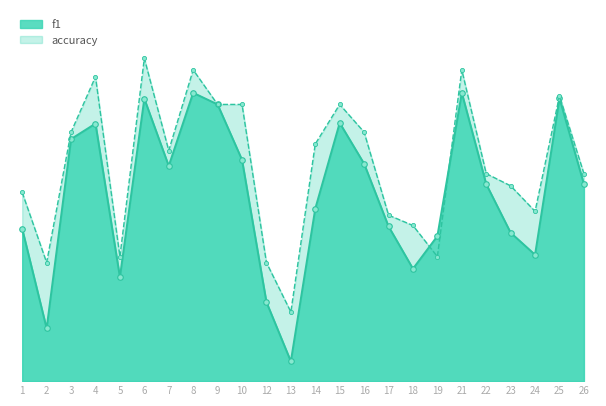

How many distinct data groups are displayed?

2